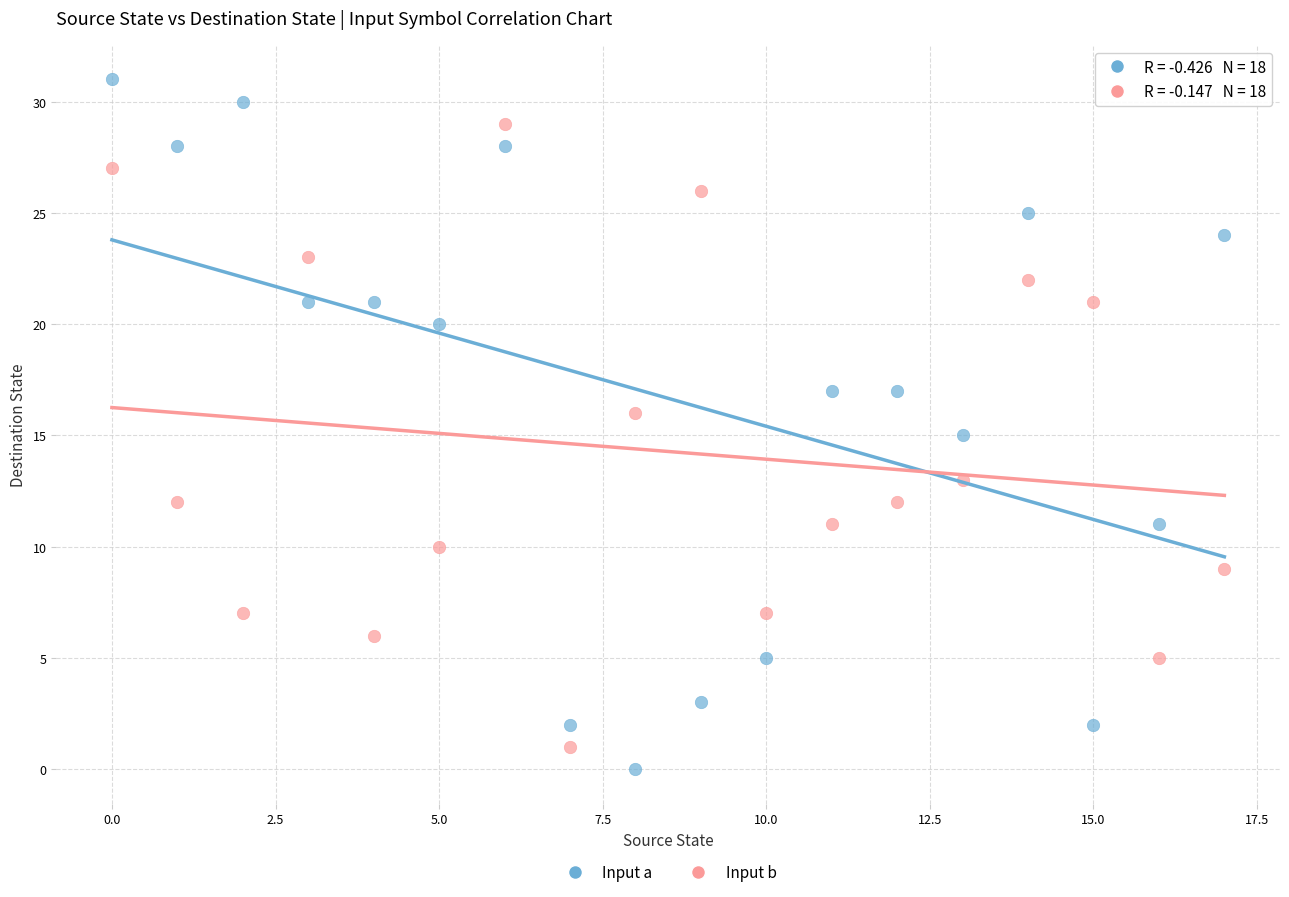

Across all data points, what is the range of Y values (max minus min)?

31